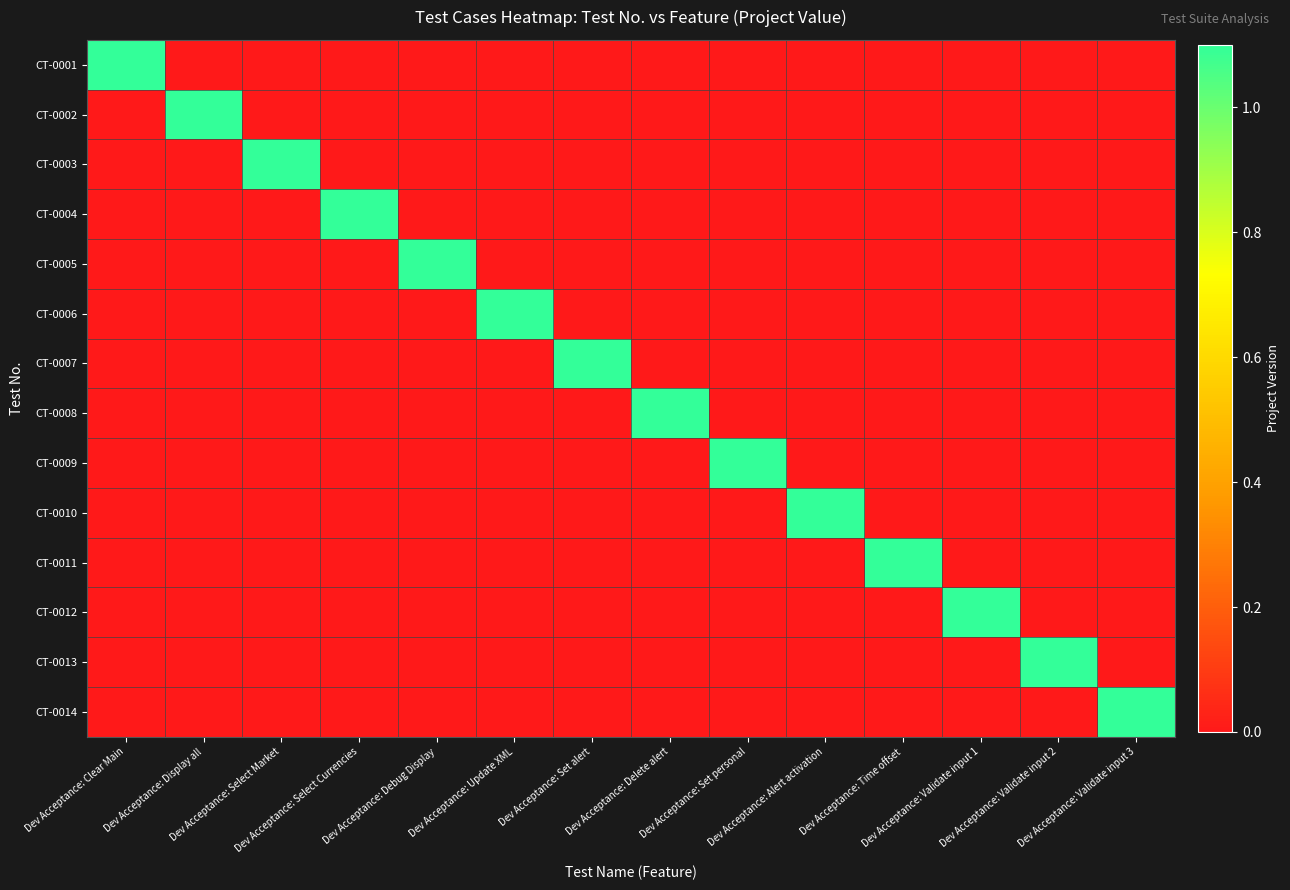

Reading left to right, extract all data points from this chart.

CT-0001: Dev Acceptance: Clear Main=1.1	Dev Acceptance: Display all=0.0	Dev Acceptance: Select Market=0.0	Dev Acceptance: Select Currencies=0.0	Dev Acceptance: Debug Display=0.0	Dev Acceptance: Update XML=0.0	Dev Acceptance: Set alert=0.0	Dev Acceptance: Delete alert=0.0	Dev Acceptance: Set personal=0.0	Dev Acceptance: Alert activation=0.0	Dev Acceptance: Time offset=0.0	Dev Acceptance: Validate input 1=0.0	Dev Acceptance: Validate input 2=0.0	Dev Acceptance: Validate input 3=0.0
CT-0002: Dev Acceptance: Clear Main=0.0	Dev Acceptance: Display all=1.1	Dev Acceptance: Select Market=0.0	Dev Acceptance: Select Currencies=0.0	Dev Acceptance: Debug Display=0.0	Dev Acceptance: Update XML=0.0	Dev Acceptance: Set alert=0.0	Dev Acceptance: Delete alert=0.0	Dev Acceptance: Set personal=0.0	Dev Acceptance: Alert activation=0.0	Dev Acceptance: Time offset=0.0	Dev Acceptance: Validate input 1=0.0	Dev Acceptance: Validate input 2=0.0	Dev Acceptance: Validate input 3=0.0
CT-0003: Dev Acceptance: Clear Main=0.0	Dev Acceptance: Display all=0.0	Dev Acceptance: Select Market=1.1	Dev Acceptance: Select Currencies=0.0	Dev Acceptance: Debug Display=0.0	Dev Acceptance: Update XML=0.0	Dev Acceptance: Set alert=0.0	Dev Acceptance: Delete alert=0.0	Dev Acceptance: Set personal=0.0	Dev Acceptance: Alert activation=0.0	Dev Acceptance: Time offset=0.0	Dev Acceptance: Validate input 1=0.0	Dev Acceptance: Validate input 2=0.0	Dev Acceptance: Validate input 3=0.0
CT-0004: Dev Acceptance: Clear Main=0.0	Dev Acceptance: Display all=0.0	Dev Acceptance: Select Market=0.0	Dev Acceptance: Select Currencies=1.1	Dev Acceptance: Debug Display=0.0	Dev Acceptance: Update XML=0.0	Dev Acceptance: Set alert=0.0	Dev Acceptance: Delete alert=0.0	Dev Acceptance: Set personal=0.0	Dev Acceptance: Alert activation=0.0	Dev Acceptance: Time offset=0.0	Dev Acceptance: Validate input 1=0.0	Dev Acceptance: Validate input 2=0.0	Dev Acceptance: Validate input 3=0.0
CT-0005: Dev Acceptance: Clear Main=0.0	Dev Acceptance: Display all=0.0	Dev Acceptance: Select Market=0.0	Dev Acceptance: Select Currencies=0.0	Dev Acceptance: Debug Display=1.1	Dev Acceptance: Update XML=0.0	Dev Acceptance: Set alert=0.0	Dev Acceptance: Delete alert=0.0	Dev Acceptance: Set personal=0.0	Dev Acceptance: Alert activation=0.0	Dev Acceptance: Time offset=0.0	Dev Acceptance: Validate input 1=0.0	Dev Acceptance: Validate input 2=0.0	Dev Acceptance: Validate input 3=0.0
CT-0006: Dev Acceptance: Clear Main=0.0	Dev Acceptance: Display all=0.0	Dev Acceptance: Select Market=0.0	Dev Acceptance: Select Currencies=0.0	Dev Acceptance: Debug Display=0.0	Dev Acceptance: Update XML=1.1	Dev Acceptance: Set alert=0.0	Dev Acceptance: Delete alert=0.0	Dev Acceptance: Set personal=0.0	Dev Acceptance: Alert activation=0.0	Dev Acceptance: Time offset=0.0	Dev Acceptance: Validate input 1=0.0	Dev Acceptance: Validate input 2=0.0	Dev Acceptance: Validate input 3=0.0
CT-0007: Dev Acceptance: Clear Main=0.0	Dev Acceptance: Display all=0.0	Dev Acceptance: Select Market=0.0	Dev Acceptance: Select Currencies=0.0	Dev Acceptance: Debug Display=0.0	Dev Acceptance: Update XML=0.0	Dev Acceptance: Set alert=1.1	Dev Acceptance: Delete alert=0.0	Dev Acceptance: Set personal=0.0	Dev Acceptance: Alert activation=0.0	Dev Acceptance: Time offset=0.0	Dev Acceptance: Validate input 1=0.0	Dev Acceptance: Validate input 2=0.0	Dev Acceptance: Validate input 3=0.0
CT-0008: Dev Acceptance: Clear Main=0.0	Dev Acceptance: Display all=0.0	Dev Acceptance: Select Market=0.0	Dev Acceptance: Select Currencies=0.0	Dev Acceptance: Debug Display=0.0	Dev Acceptance: Update XML=0.0	Dev Acceptance: Set alert=0.0	Dev Acceptance: Delete alert=1.1	Dev Acceptance: Set personal=0.0	Dev Acceptance: Alert activation=0.0	Dev Acceptance: Time offset=0.0	Dev Acceptance: Validate input 1=0.0	Dev Acceptance: Validate input 2=0.0	Dev Acceptance: Validate input 3=0.0
CT-0009: Dev Acceptance: Clear Main=0.0	Dev Acceptance: Display all=0.0	Dev Acceptance: Select Market=0.0	Dev Acceptance: Select Currencies=0.0	Dev Acceptance: Debug Display=0.0	Dev Acceptance: Update XML=0.0	Dev Acceptance: Set alert=0.0	Dev Acceptance: Delete alert=0.0	Dev Acceptance: Set personal=1.1	Dev Acceptance: Alert activation=0.0	Dev Acceptance: Time offset=0.0	Dev Acceptance: Validate input 1=0.0	Dev Acceptance: Validate input 2=0.0	Dev Acceptance: Validate input 3=0.0
CT-0010: Dev Acceptance: Clear Main=0.0	Dev Acceptance: Display all=0.0	Dev Acceptance: Select Market=0.0	Dev Acceptance: Select Currencies=0.0	Dev Acceptance: Debug Display=0.0	Dev Acceptance: Update XML=0.0	Dev Acceptance: Set alert=0.0	Dev Acceptance: Delete alert=0.0	Dev Acceptance: Set personal=0.0	Dev Acceptance: Alert activation=1.1	Dev Acceptance: Time offset=0.0	Dev Acceptance: Validate input 1=0.0	Dev Acceptance: Validate input 2=0.0	Dev Acceptance: Validate input 3=0.0
CT-0011: Dev Acceptance: Clear Main=0.0	Dev Acceptance: Display all=0.0	Dev Acceptance: Select Market=0.0	Dev Acceptance: Select Currencies=0.0	Dev Acceptance: Debug Display=0.0	Dev Acceptance: Update XML=0.0	Dev Acceptance: Set alert=0.0	Dev Acceptance: Delete alert=0.0	Dev Acceptance: Set personal=0.0	Dev Acceptance: Alert activation=0.0	Dev Acceptance: Time offset=1.1	Dev Acceptance: Validate input 1=0.0	Dev Acceptance: Validate input 2=0.0	Dev Acceptance: Validate input 3=0.0
CT-0012: Dev Acceptance: Clear Main=0.0	Dev Acceptance: Display all=0.0	Dev Acceptance: Select Market=0.0	Dev Acceptance: Select Currencies=0.0	Dev Acceptance: Debug Display=0.0	Dev Acceptance: Update XML=0.0	Dev Acceptance: Set alert=0.0	Dev Acceptance: Delete alert=0.0	Dev Acceptance: Set personal=0.0	Dev Acceptance: Alert activation=0.0	Dev Acceptance: Time offset=0.0	Dev Acceptance: Validate input 1=1.1	Dev Acceptance: Validate input 2=0.0	Dev Acceptance: Validate input 3=0.0
CT-0013: Dev Acceptance: Clear Main=0.0	Dev Acceptance: Display all=0.0	Dev Acceptance: Select Market=0.0	Dev Acceptance: Select Currencies=0.0	Dev Acceptance: Debug Display=0.0	Dev Acceptance: Update XML=0.0	Dev Acceptance: Set alert=0.0	Dev Acceptance: Delete alert=0.0	Dev Acceptance: Set personal=0.0	Dev Acceptance: Alert activation=0.0	Dev Acceptance: Time offset=0.0	Dev Acceptance: Validate input 1=0.0	Dev Acceptance: Validate input 2=1.1	Dev Acceptance: Validate input 3=0.0
CT-0014: Dev Acceptance: Clear Main=0.0	Dev Acceptance: Display all=0.0	Dev Acceptance: Select Market=0.0	Dev Acceptance: Select Currencies=0.0	Dev Acceptance: Debug Display=0.0	Dev Acceptance: Update XML=0.0	Dev Acceptance: Set alert=0.0	Dev Acceptance: Delete alert=0.0	Dev Acceptance: Set personal=0.0	Dev Acceptance: Alert activation=0.0	Dev Acceptance: Time offset=0.0	Dev Acceptance: Validate input 1=0.0	Dev Acceptance: Validate input 2=0.0	Dev Acceptance: Validate input 3=1.1